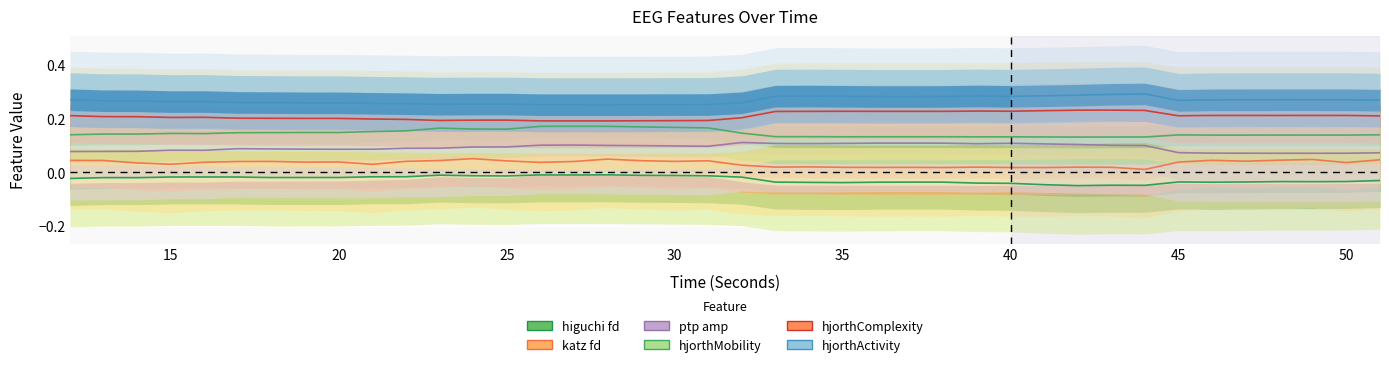

Which series has the largest total across all categories?

hjorthActivity_EEG